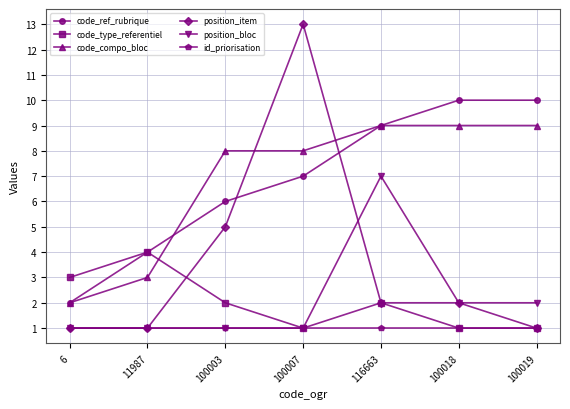

At which category is the sum across all series the highest?

100007